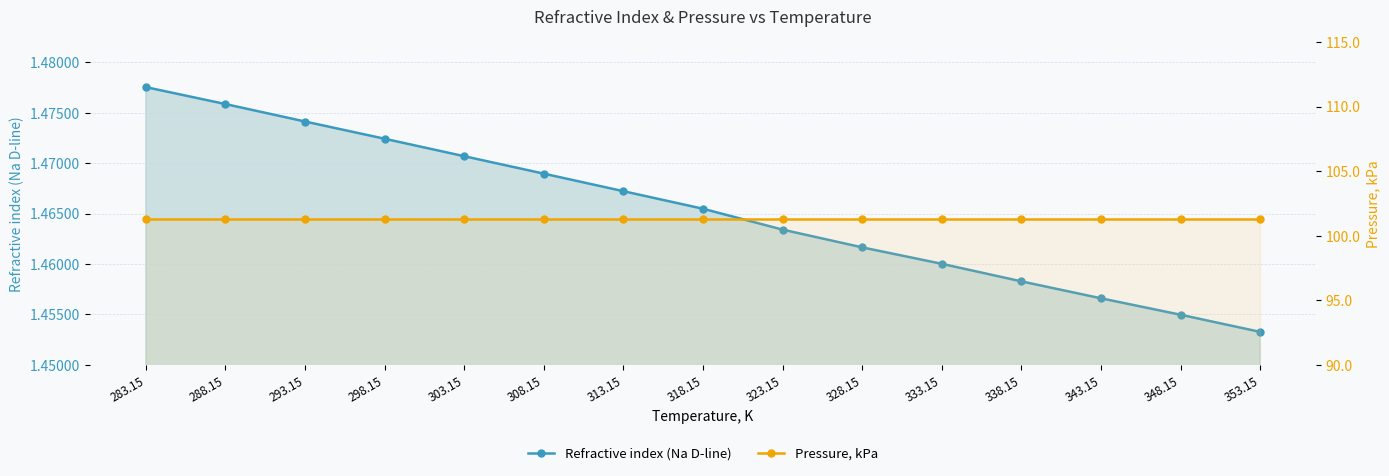

What is the label of the 4th point from the right?

338.15